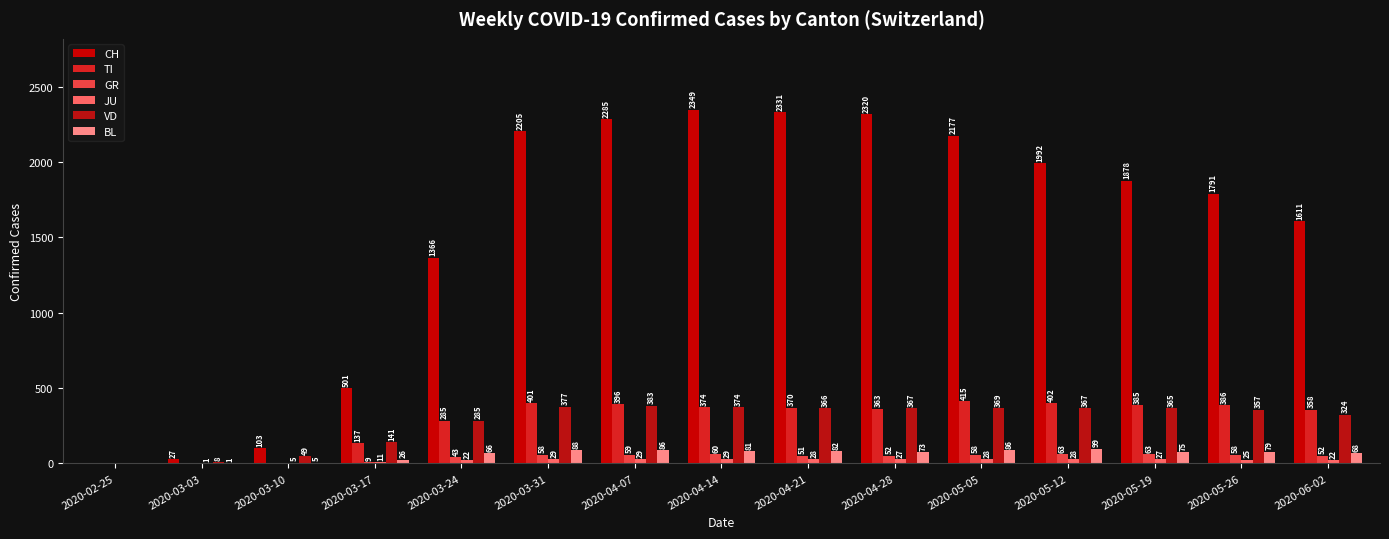

What is the label of the 10th bar from the right?

2020-03-31